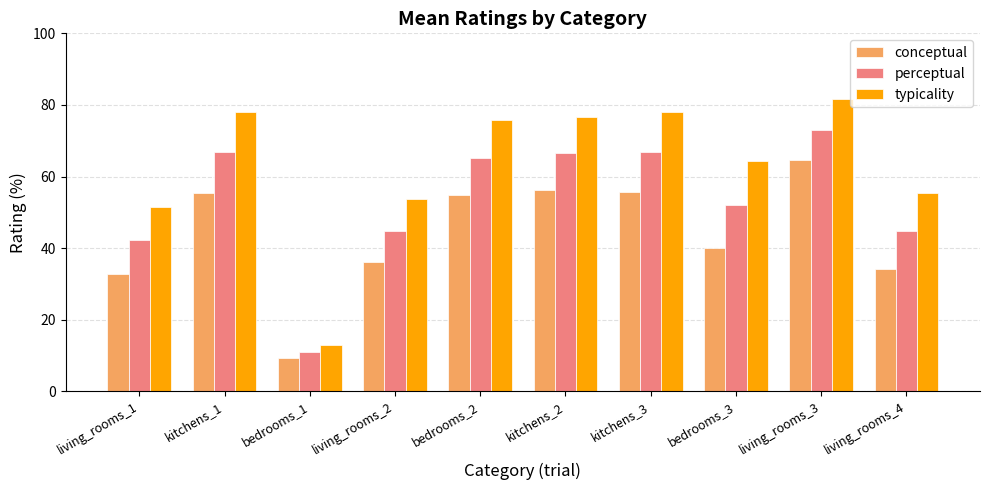

What is the value of the typicality bar at the 3rd from the left?

12.9